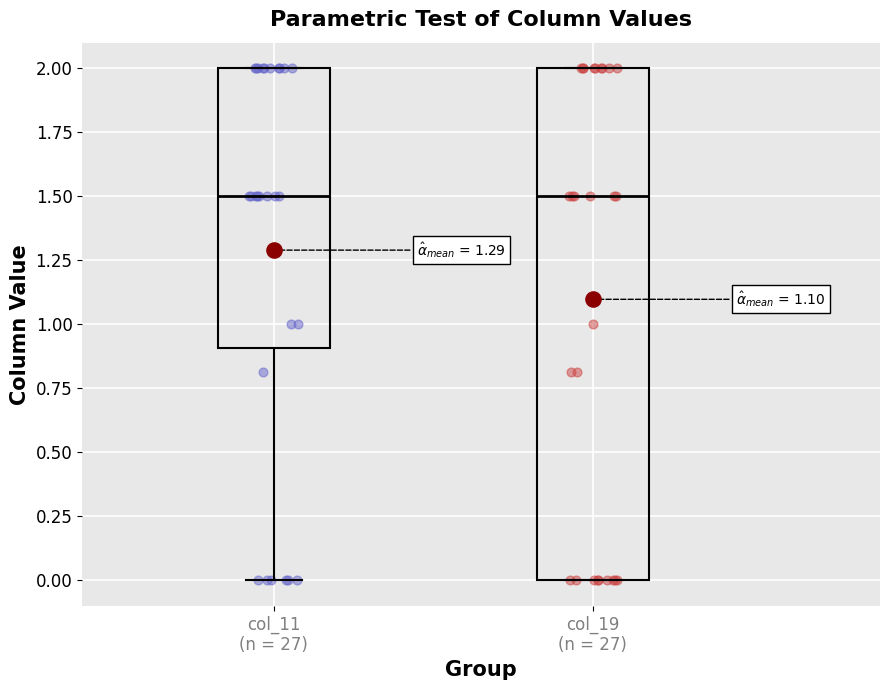

Where is the lower edge of the box for col_19 (n = 27) on the y-axis? The values are not printed on the chart, so give them approximately, as read against the axis.

0.0